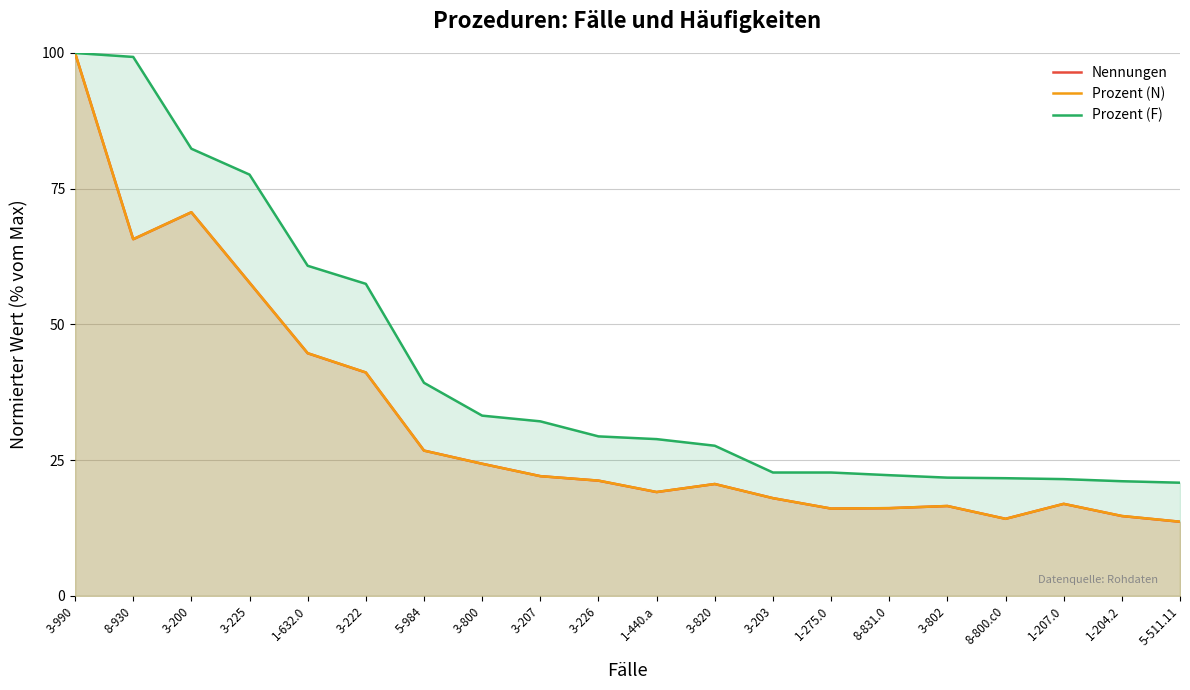

What is the difference between the Nennungen values at 8-930 and 1-204.2?

51.0